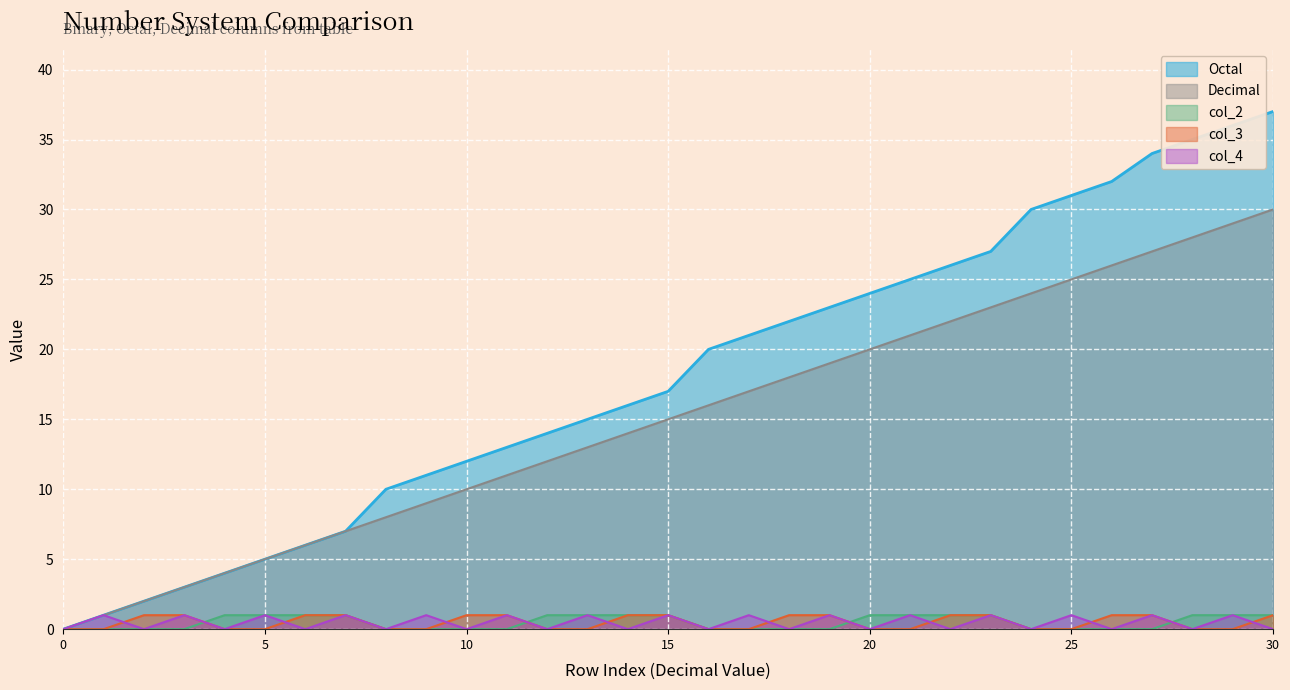

What is the maximum value shown in the chart?

37